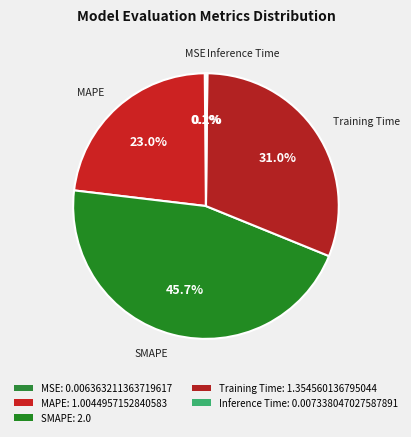

Do MSE and SMAPE together represent more than half of the pie?

No